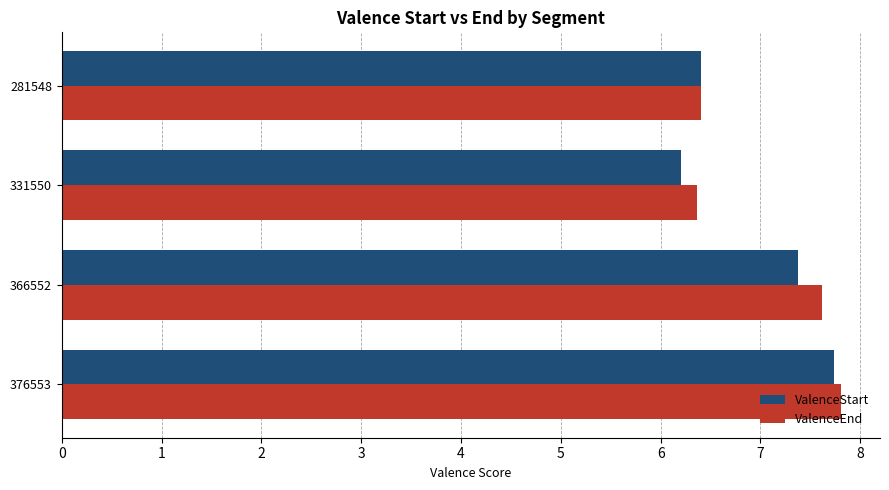

How many values in the ValenceEnd series are below 7?

2